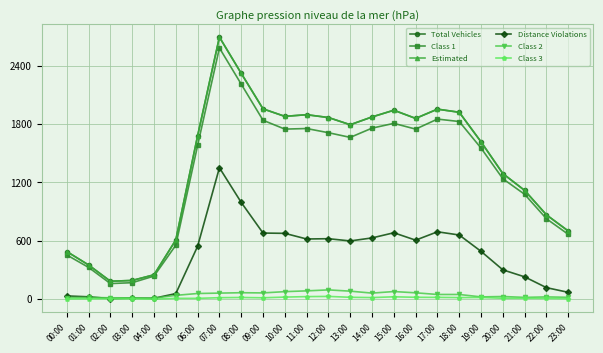

Which series has the widest spread of values?

Total Vehicles